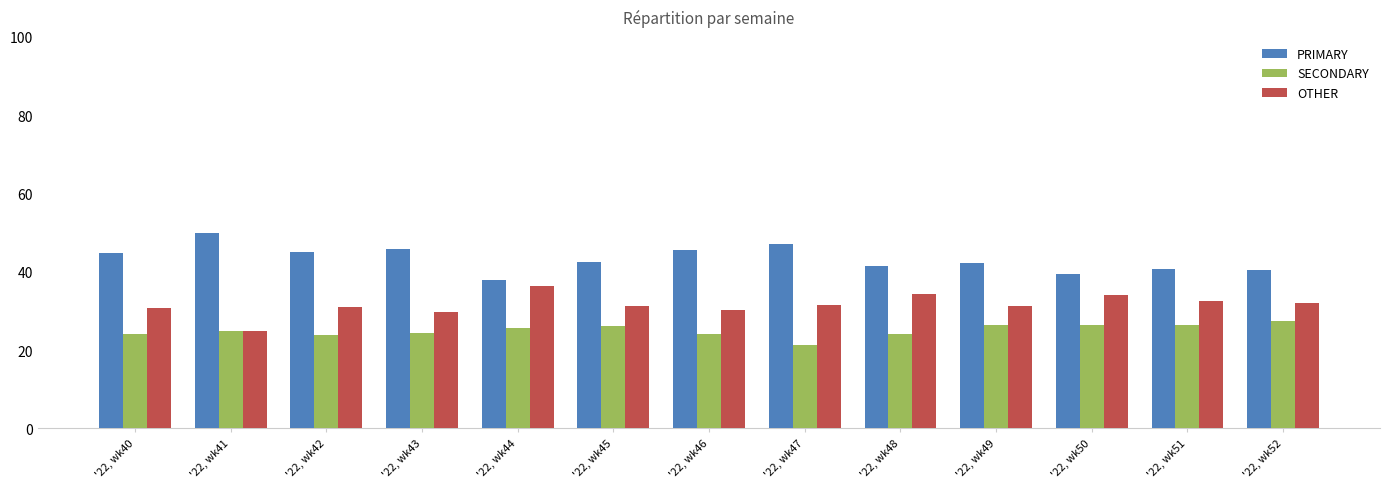

What is the spread (max minus min) of values at '22, wk50?

13.2